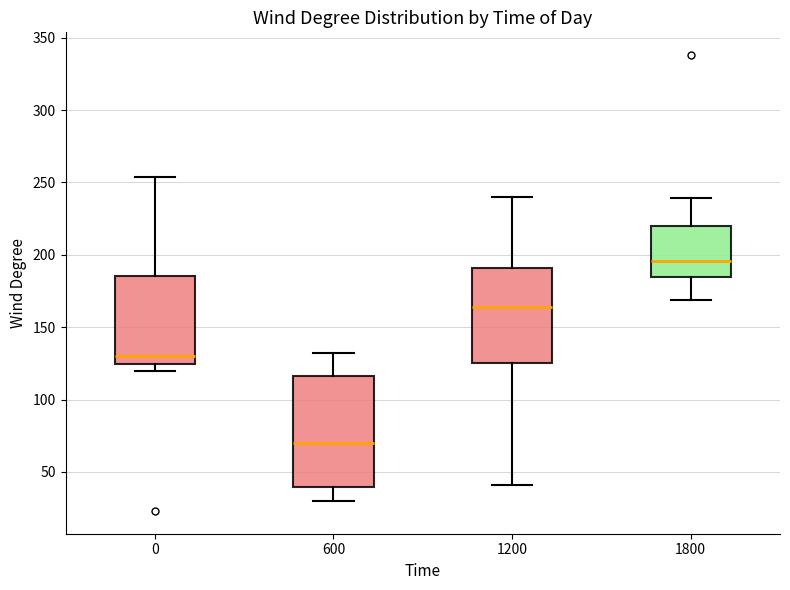

Where does the lower whisker of the box at x = 1800 end on the y-axis? The values are not printed on the chart, so give them approximately, as read against the axis.

170